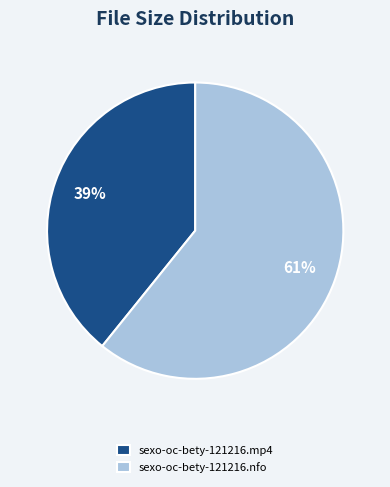

Do sexo-oc-bety-121216.nfo and sexo-oc-bety-121216.mp4 together represent more than half of the pie?

Yes